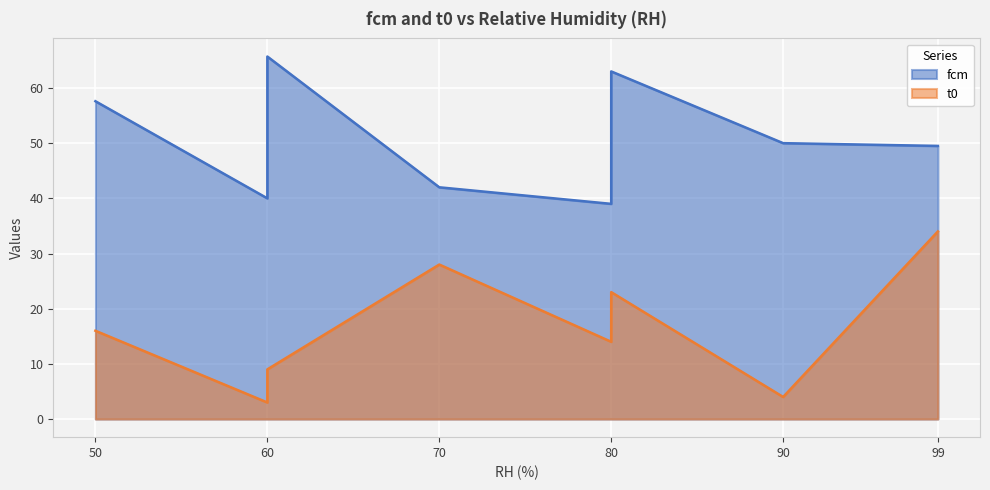

Reading left to right, transcribe all the data shown in this chart.

fcm: 50=57.6	60=40.0	60=65.7	70=42.0	80=39.0	80=63.0	90=50.0	99=49.5
t0: 50=16.0	60=3.0	60=9.0	70=28.0	80=14.0	80=23.0	90=4.0	99=34.0